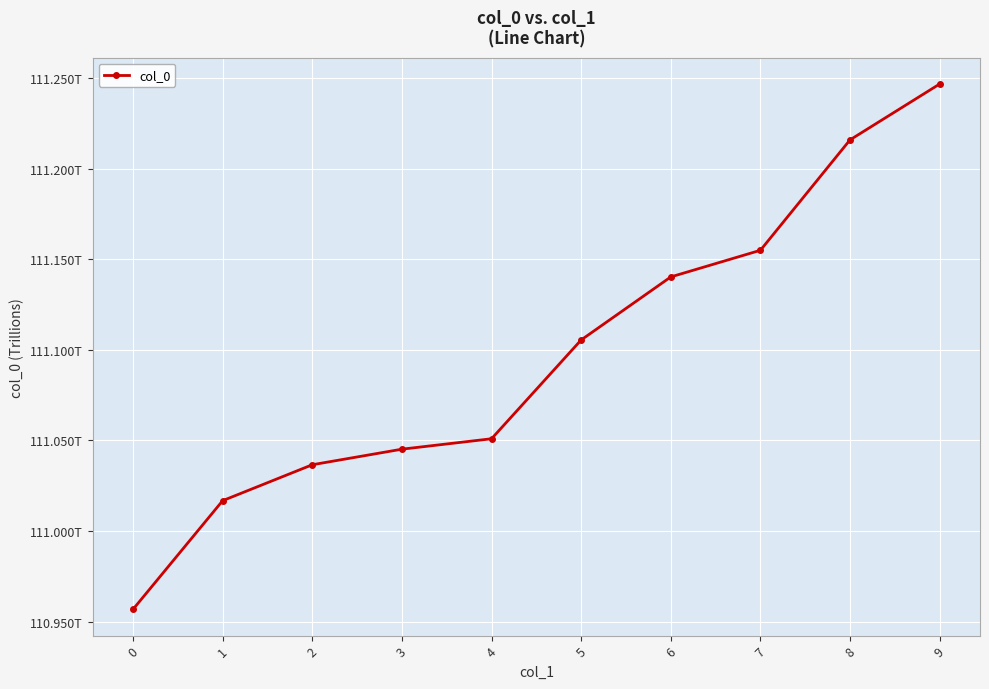

At which label does the data first exceed 111?

1